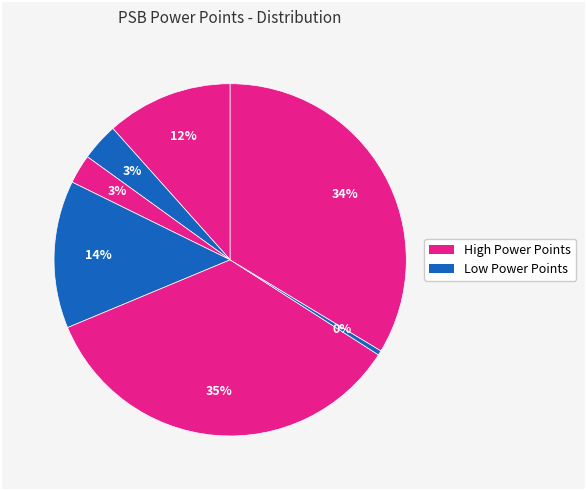

To the nearest percent, what is the average slice percentage?

14%